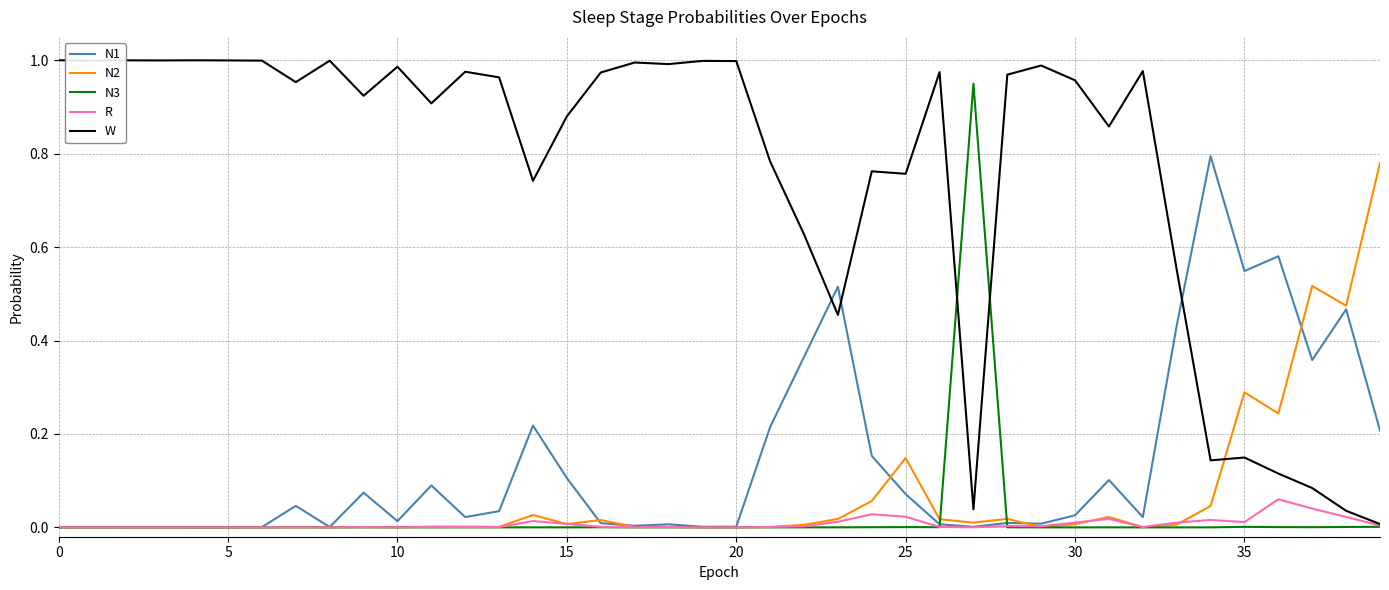

Rank the series by their maximum value, from lowest to highest.

R, N2, N1, N3, W